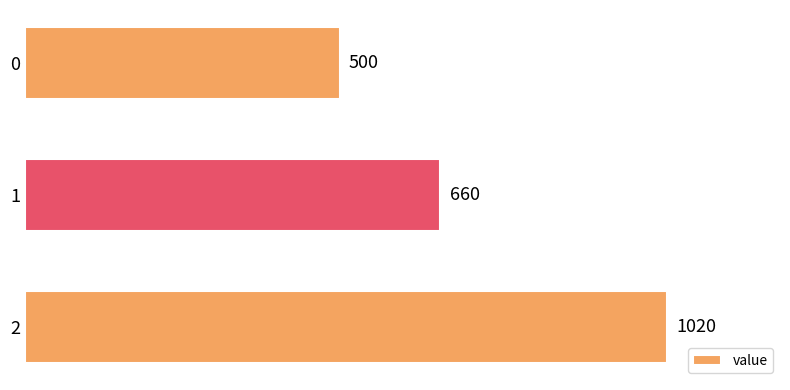

What is the difference between the maximum and second lowest values?

360